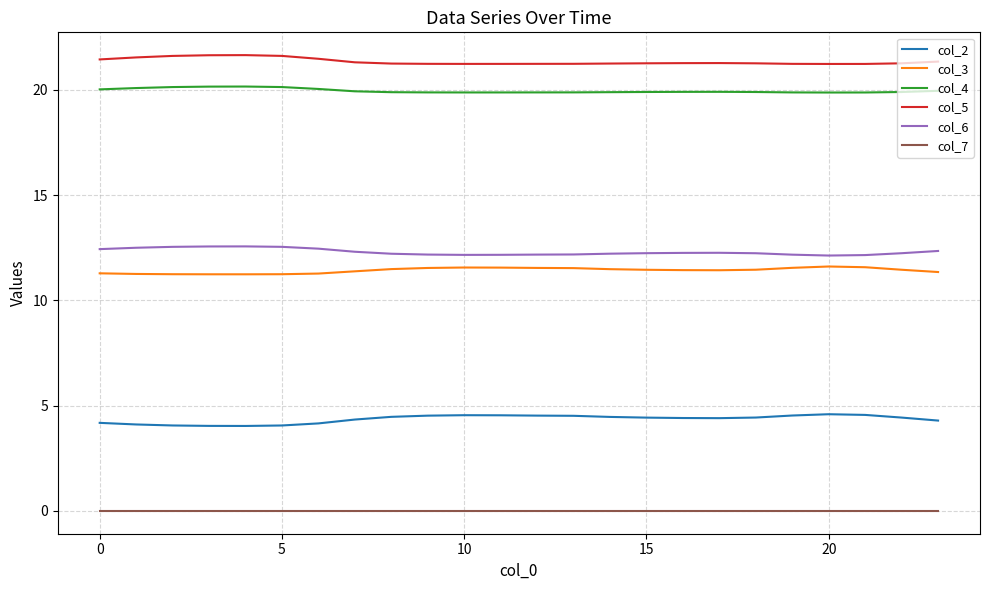

What is the maximum value for col_3?

11.6